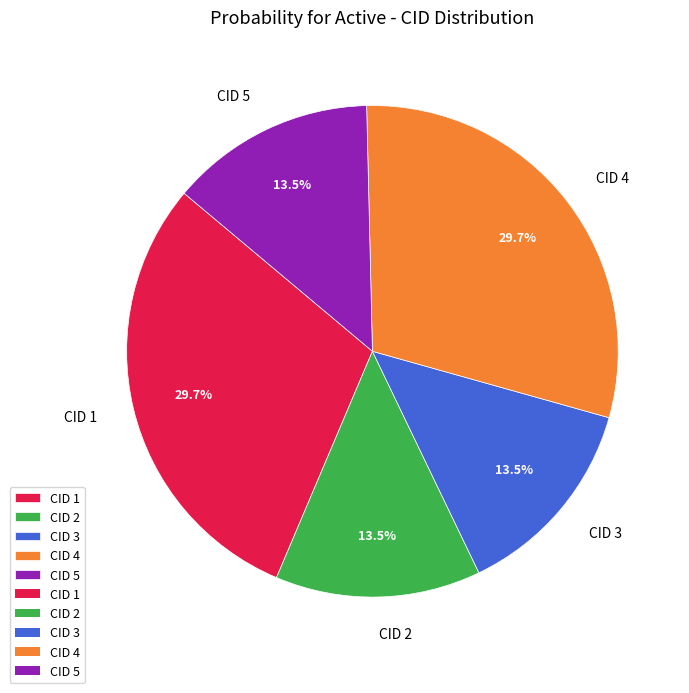

Is there any slice that represents more than half of the pie?

No